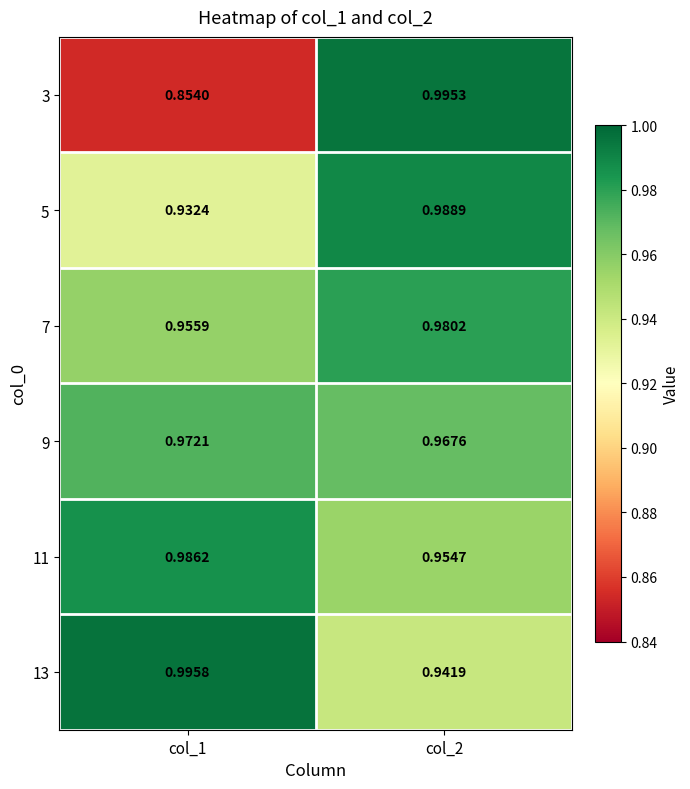

How many series are shown in this chart?

6